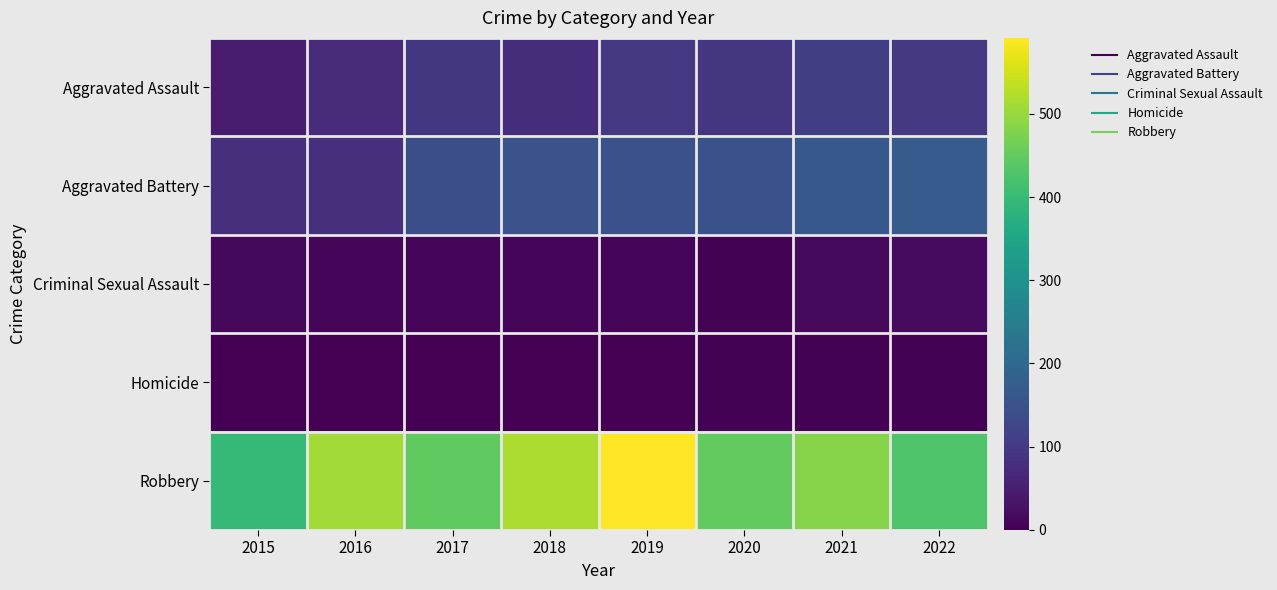

Which series changed the most between 2015 and 2020?

Aggravated Battery